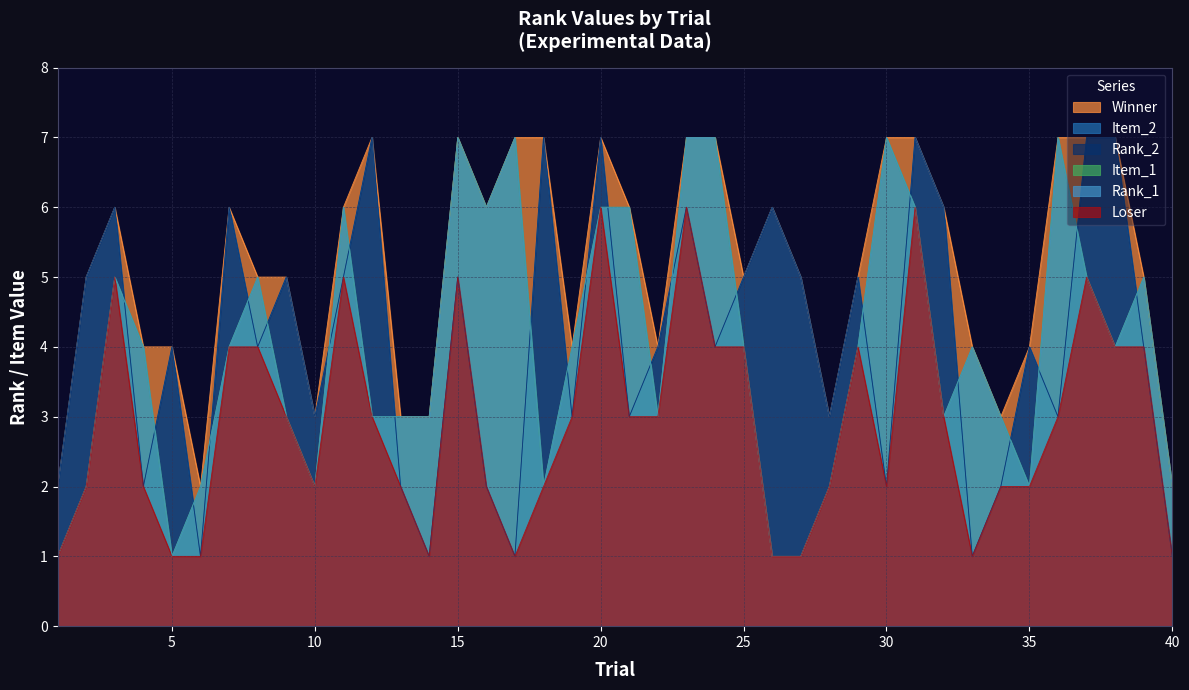

Reading left to right, what are all the values shown in this chart?

Item_1: 1	2	5	4	1	2	4	5	3	2	6	3	3	3	7	6	7	2	4	6	6	3	7	7	4	1	1	2	4	7	6	3	4	3	2	7	5	4	5	2
Item_2: 2	5	6	2	4	1	6	4	5	3	5	7	2	1	5	2	1	7	3	7	3	4	6	4	5	6	5	3	5	2	7	6	1	2	4	3	7	7	4	1
Winner: 2	5	6	4	4	2	6	5	5	3	6	7	3	3	7	6	7	7	4	7	6	4	7	7	5	6	5	3	5	7	7	6	4	3	4	7	7	7	5	2
Loser: 1	2	5	2	1	1	4	4	3	2	5	3	2	1	5	2	1	2	3	6	3	3	6	4	4	1	1	2	4	2	6	3	1	2	2	3	5	4	4	1
Rank_1: 1	2	5	4	1	2	4	5	3	2	6	3	3	3	7	6	7	2	4	6	6	3	7	7	4	1	1	2	4	7	6	3	4	3	2	7	5	4	5	2
Rank_2: 2	5	6	2	4	1	6	4	5	3	5	7	2	1	5	2	1	7	3	7	3	4	6	4	5	6	5	3	5	2	7	6	1	2	4	3	7	7	4	1